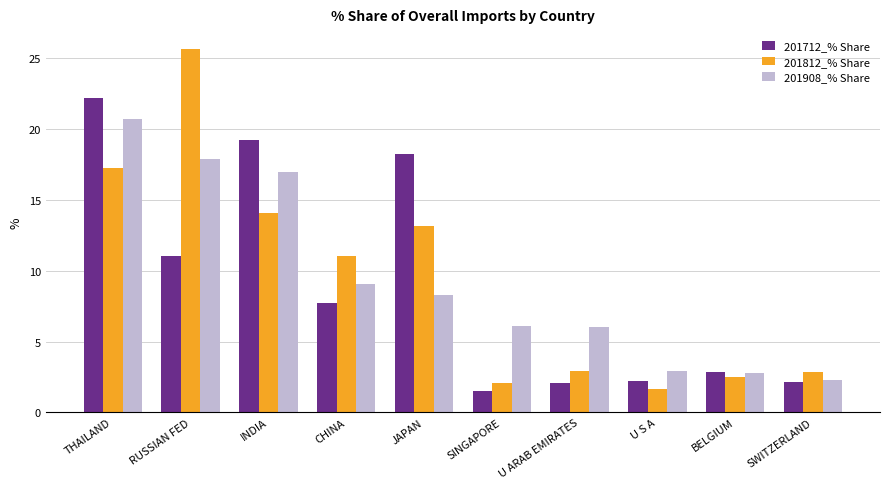

At which label does 201908_% Share first exceed 8?

THAILAND